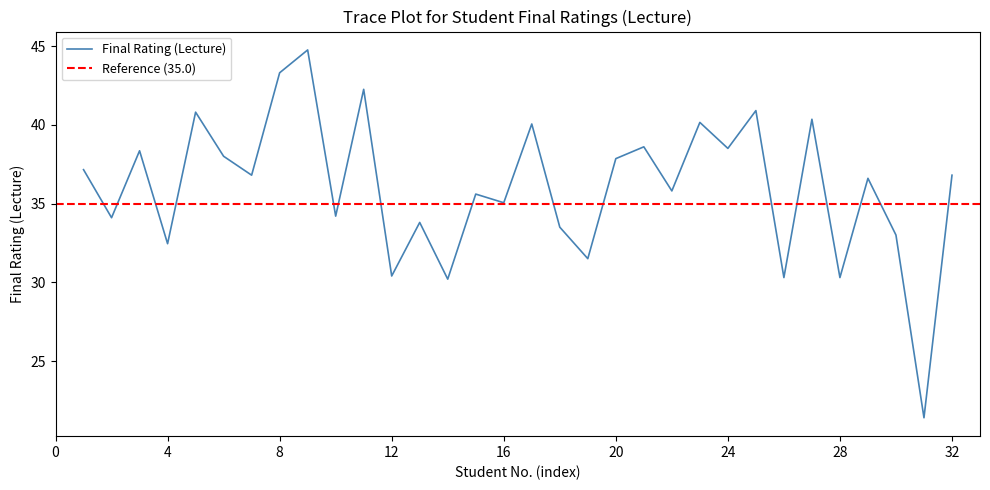

Count the number of data series in this chart.

1